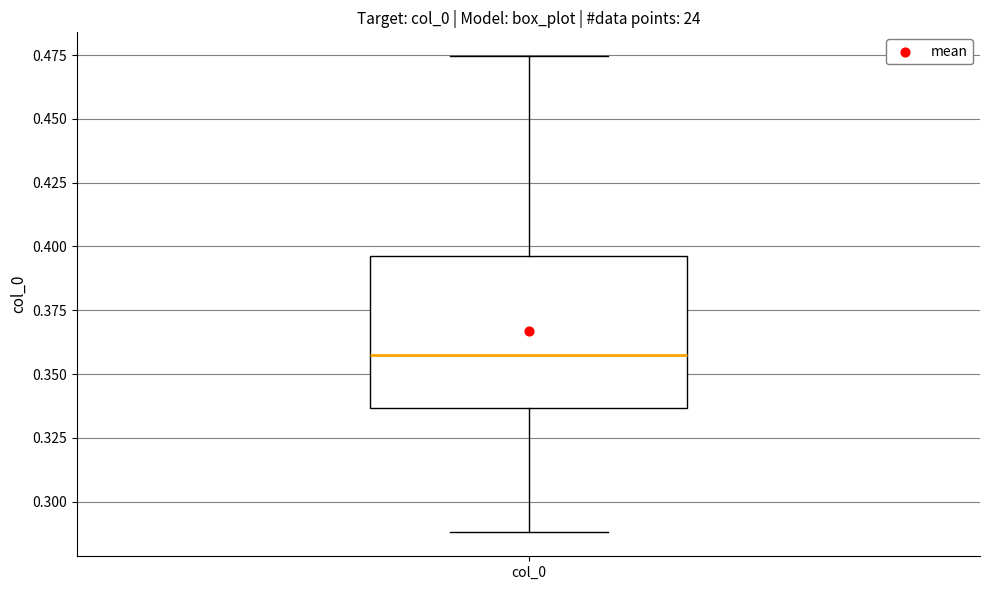

Where is the upper edge of the box for col_0 on the y-axis? The values are not printed on the chart, so give them approximately, as read against the axis.

0.395